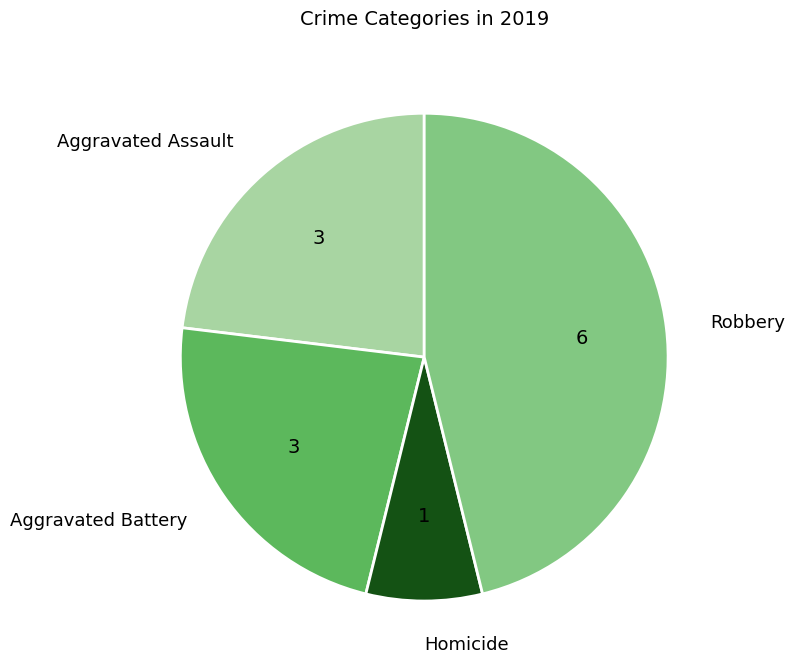

Does any single category account for the majority?

No